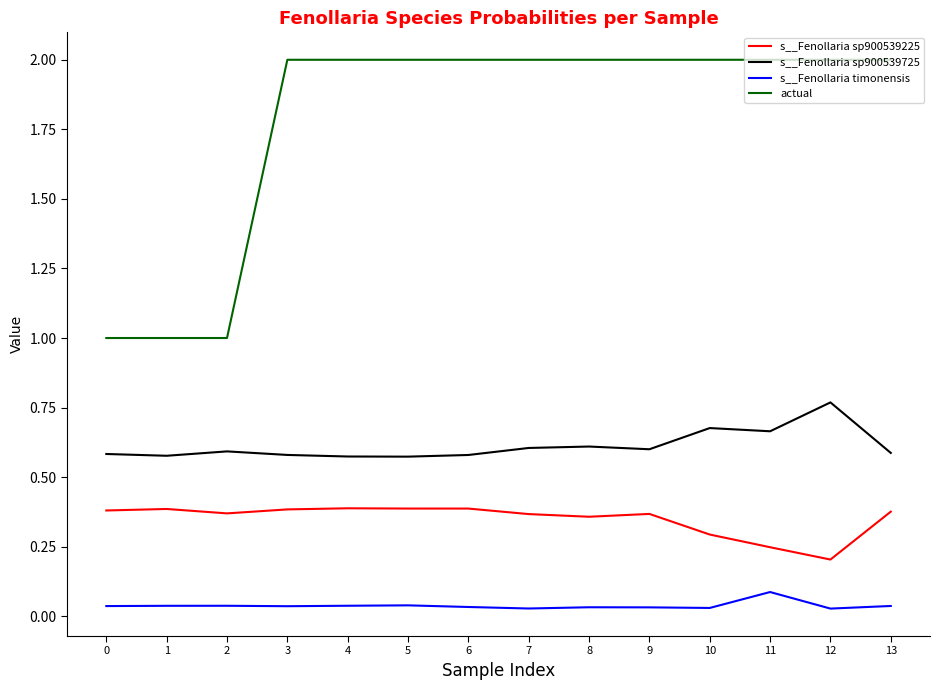

Which series has the largest range (max minus min)?

actual